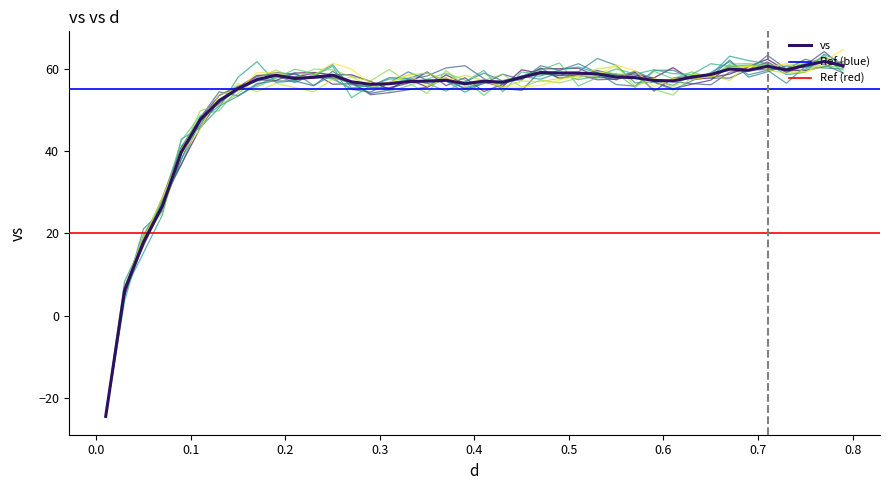

Reading left to right, what are all the values shown in this chart?

-24.5	6.2	17.9	26.7	39.7	47.6	52.2	55.2	57.3	58.4	57.6	57.9	58.4	56.8	56.2	56.3	56.8	57.0	57.2	56.3	57.0	56.7	57.9	59.0	58.9	58.9	58.7	58.0	57.8	57.1	57.0	57.9	58.6	59.9	59.6	60.6	59.7	60.8	61.7	60.7